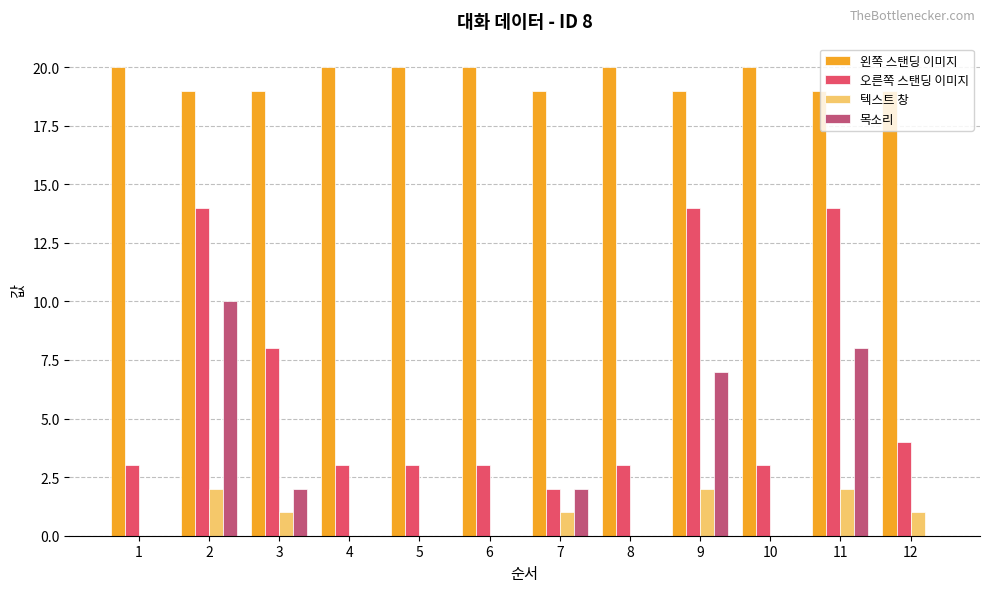

Between 2 and 11, which series saw the biggest shift?

목소리